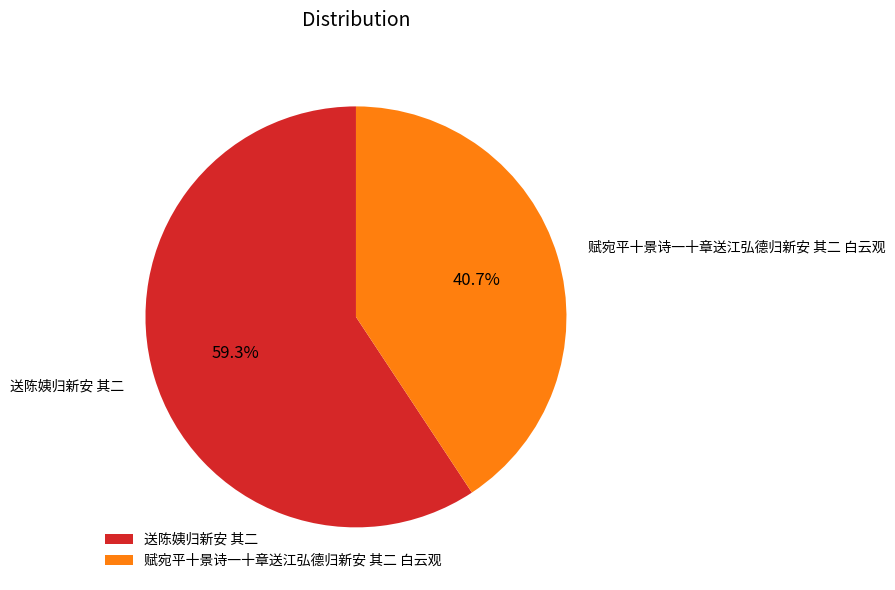

Do 送陈姨归新安 其二 and 赋宛平十景诗一十章送江弘德归新安 其二 白云观 together represent more than half of the pie?

Yes